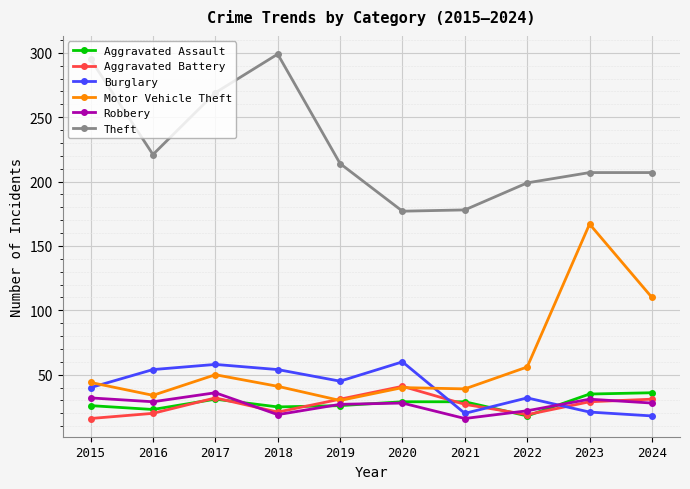

At which label is Motor Vehicle Theft closest to 98?

2024